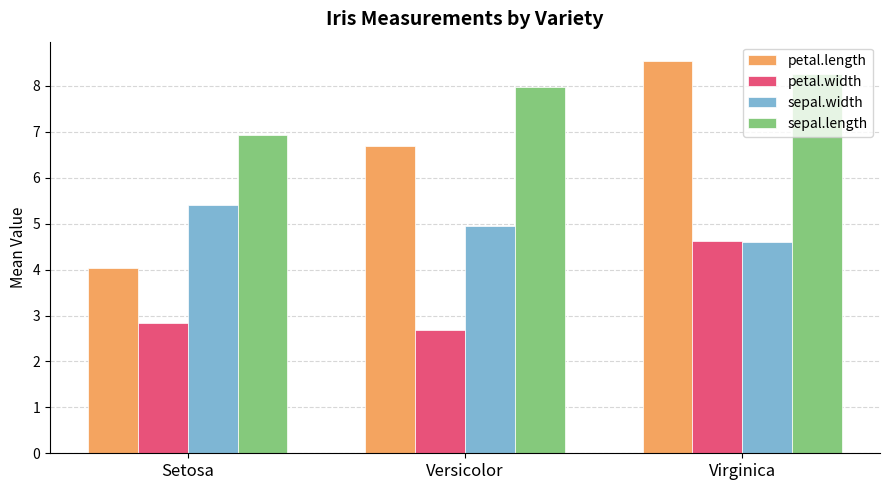

Which series has the largest range (max minus min)?

petal.length